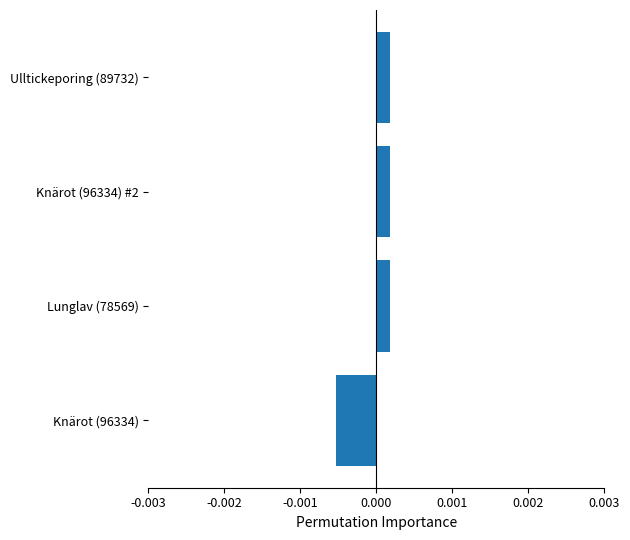

Count the values in the range 0 to 1.

3